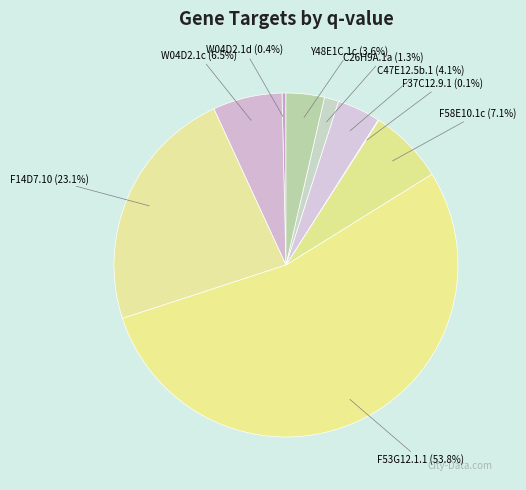

What percentage is NOT represented by C47E12.5b.1?

95.9%